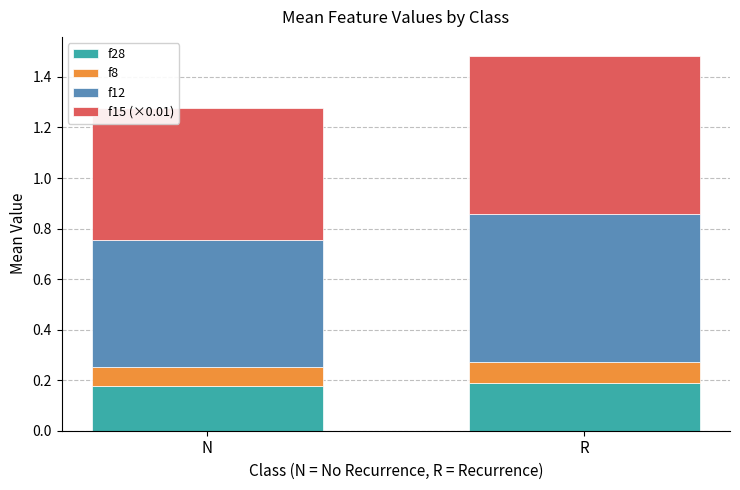

At which category is the sum across all series the highest?

R